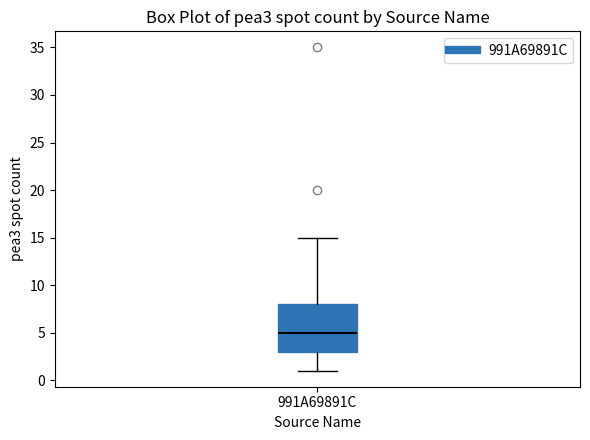

Transcribe this box plot: give where the median line is, the range the box spans, and where the two whiskers end, as read against the y-axis. The values are not printed on the chart, so give them approximately, as read against the axis.

median 5, box 3 to 8, whiskers 1 to 15